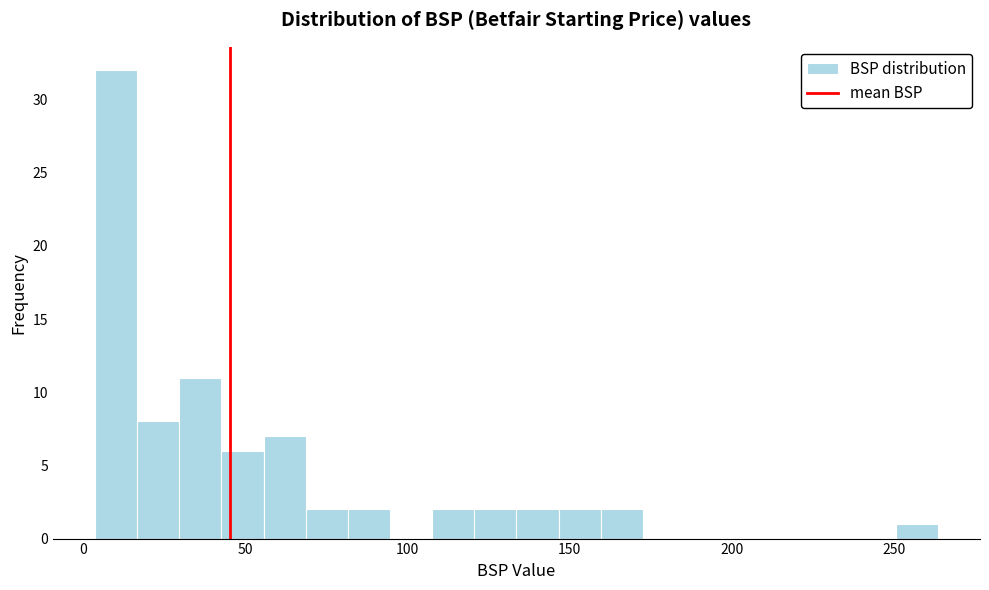

Read against the x-axis, roughly where is the centre of the tallest bar?

10